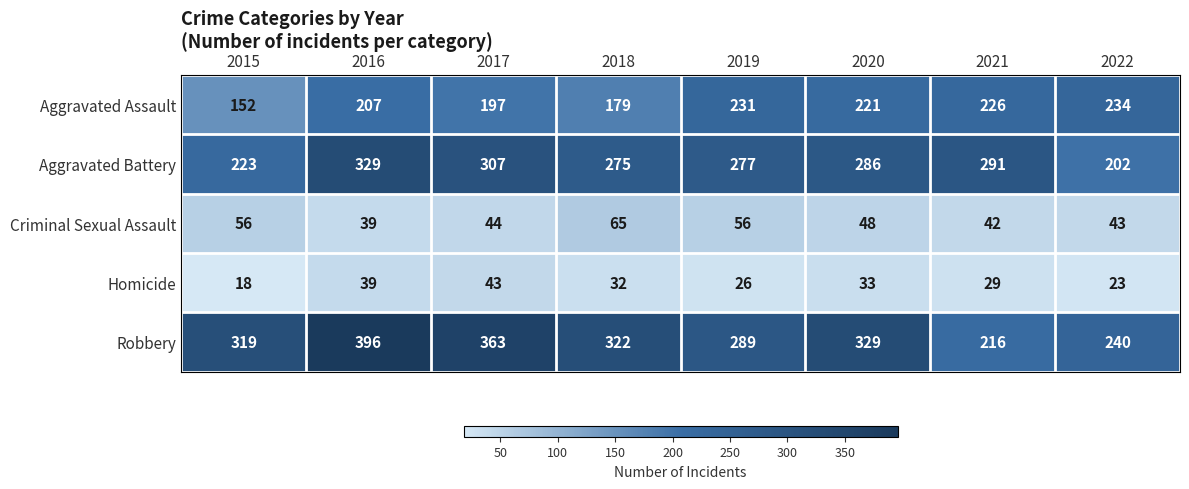

Is it true that Criminal Sexual Assault equals 65 at 2018?

True